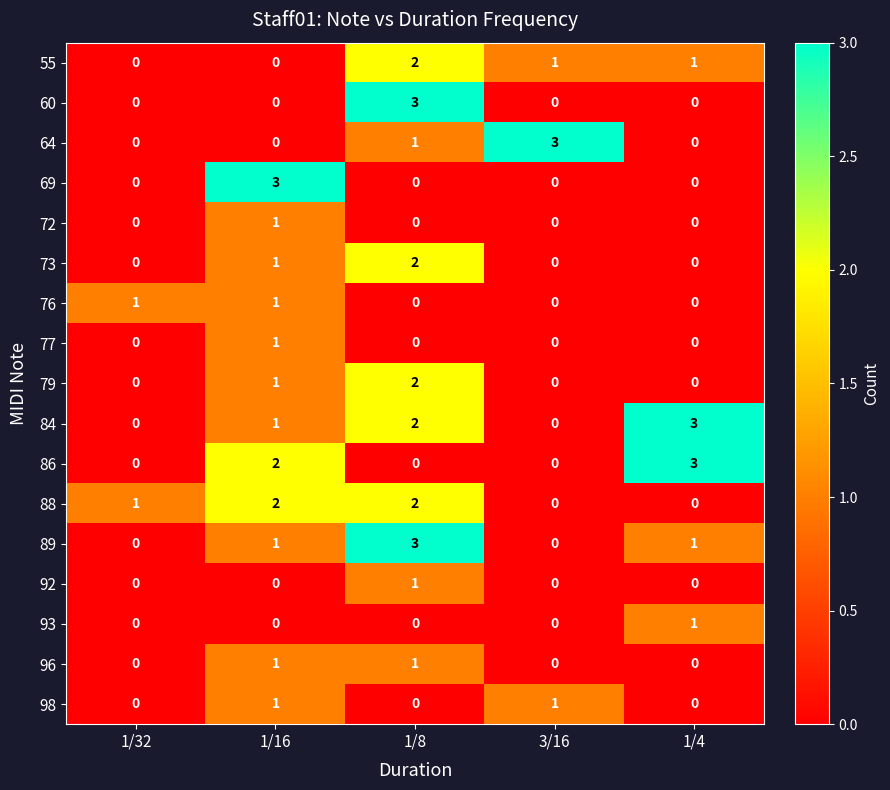

What is the maximum value for 69?

3